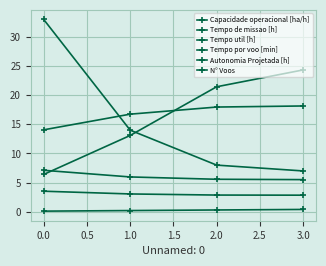

True or false: Tempo de missao [h] and Capacidade operacional [ha/h] cross at least once.

False